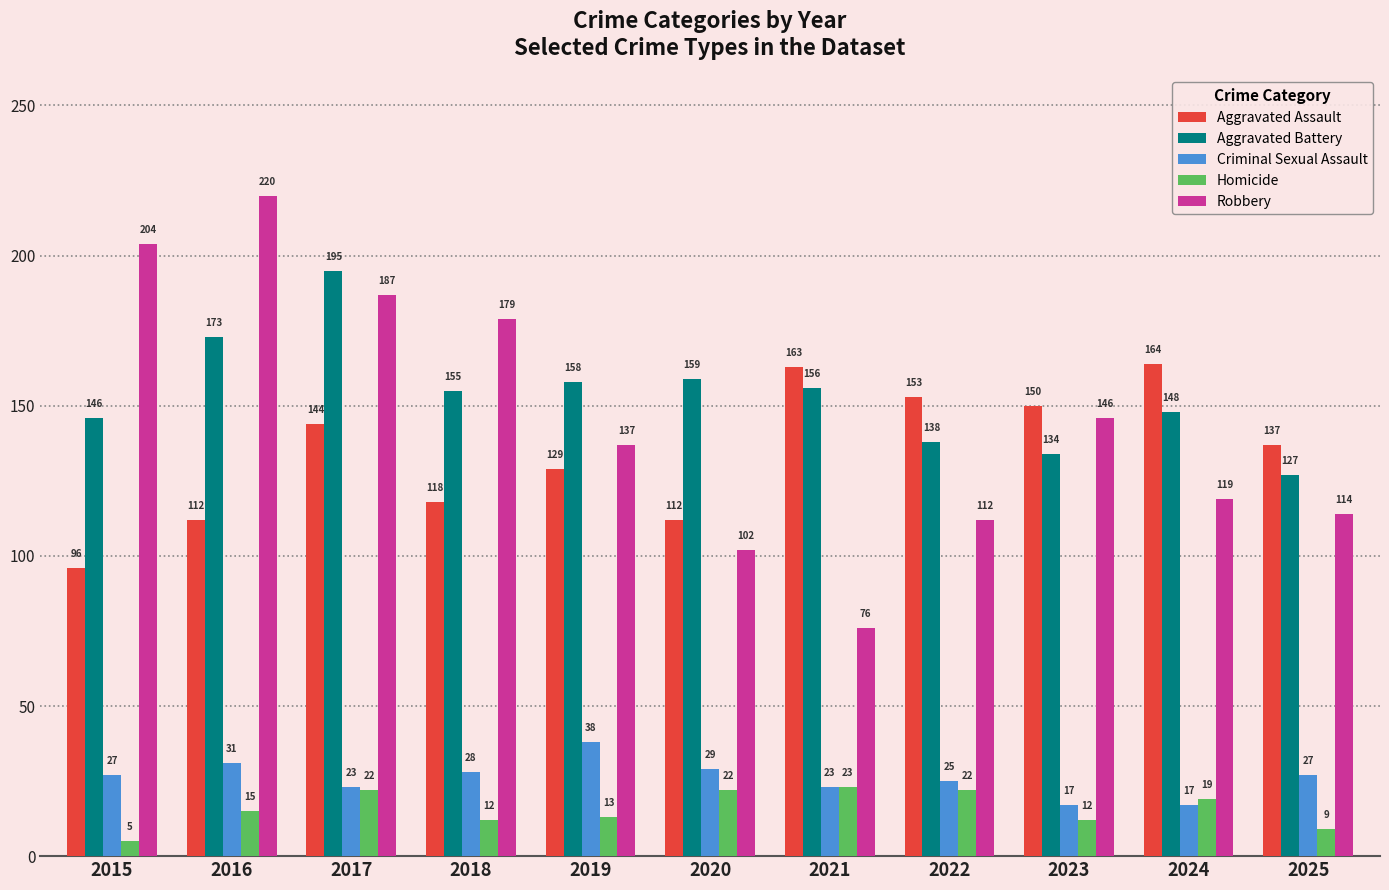

What is the average value of the Criminal Sexual Assault series?

26